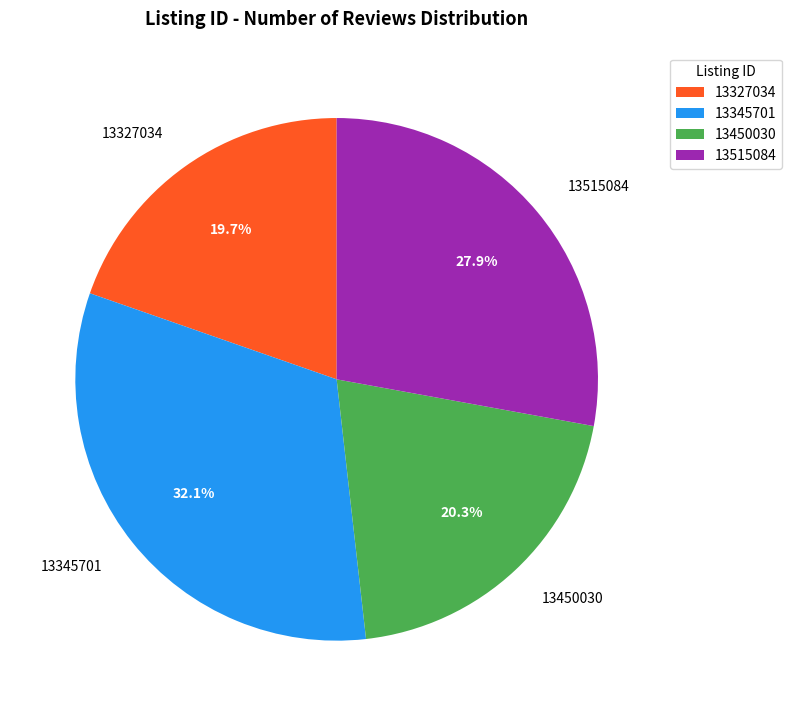

Rank the categories by value from highest to lowest.

13345701, 13515084, 13450030, 13327034